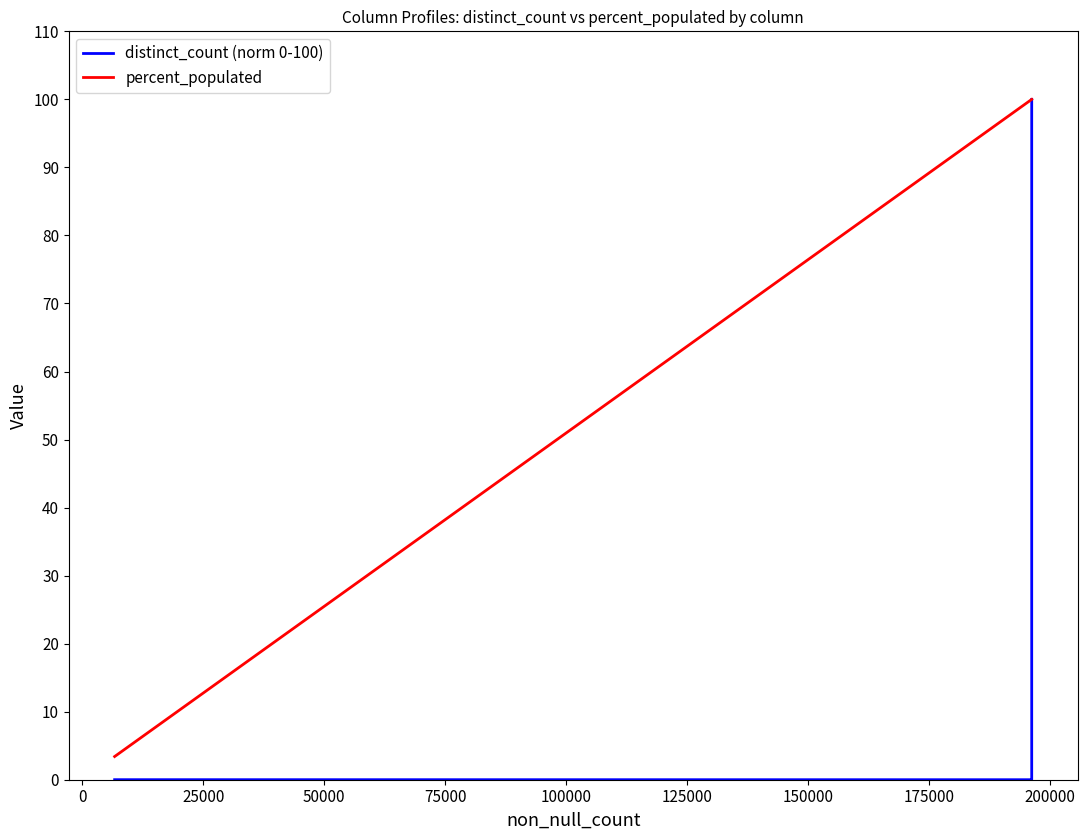

What is the difference between the second highest and second lowest values in the percent_populated series?

14.4